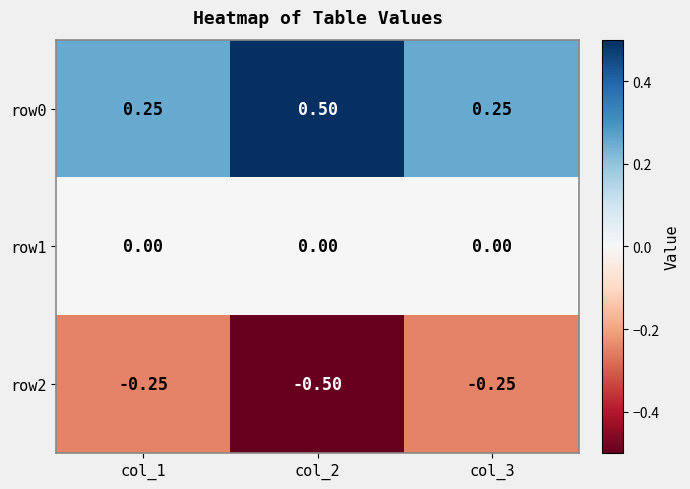

List the series in order of their overall mean, lowest first.

row2, row1, row0